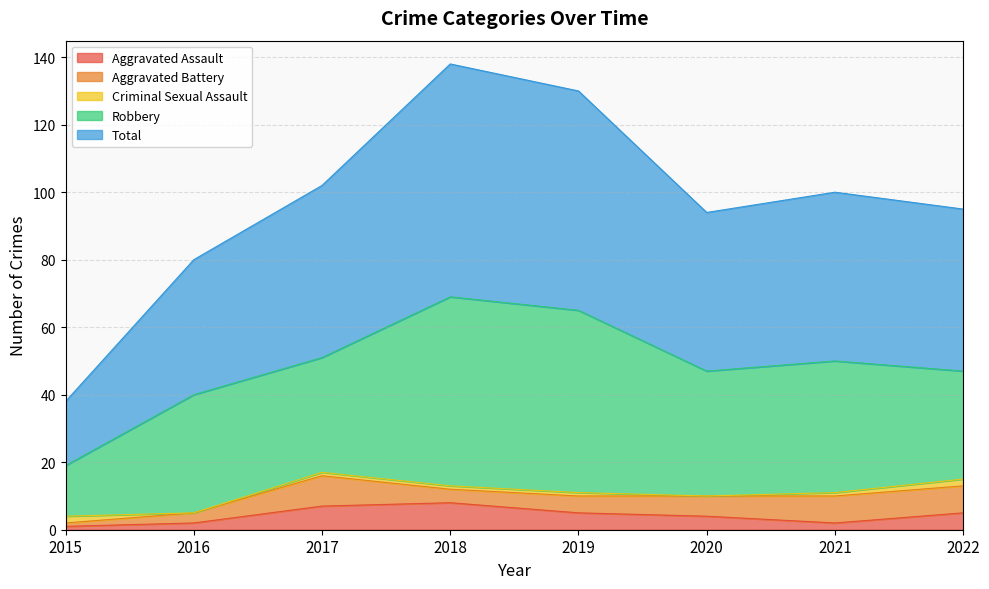

Which category has the highest value in the Total series?

2018